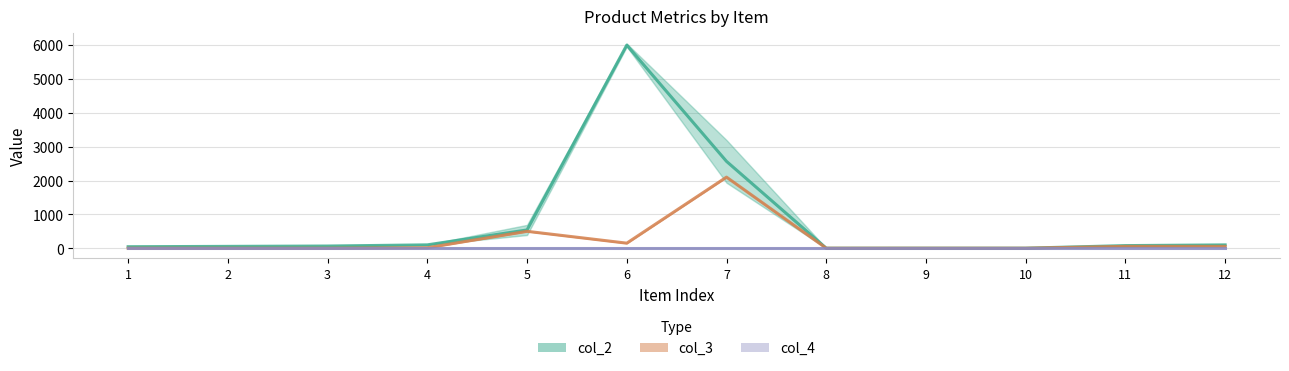

Where does the col_3 series first go above 15?

5